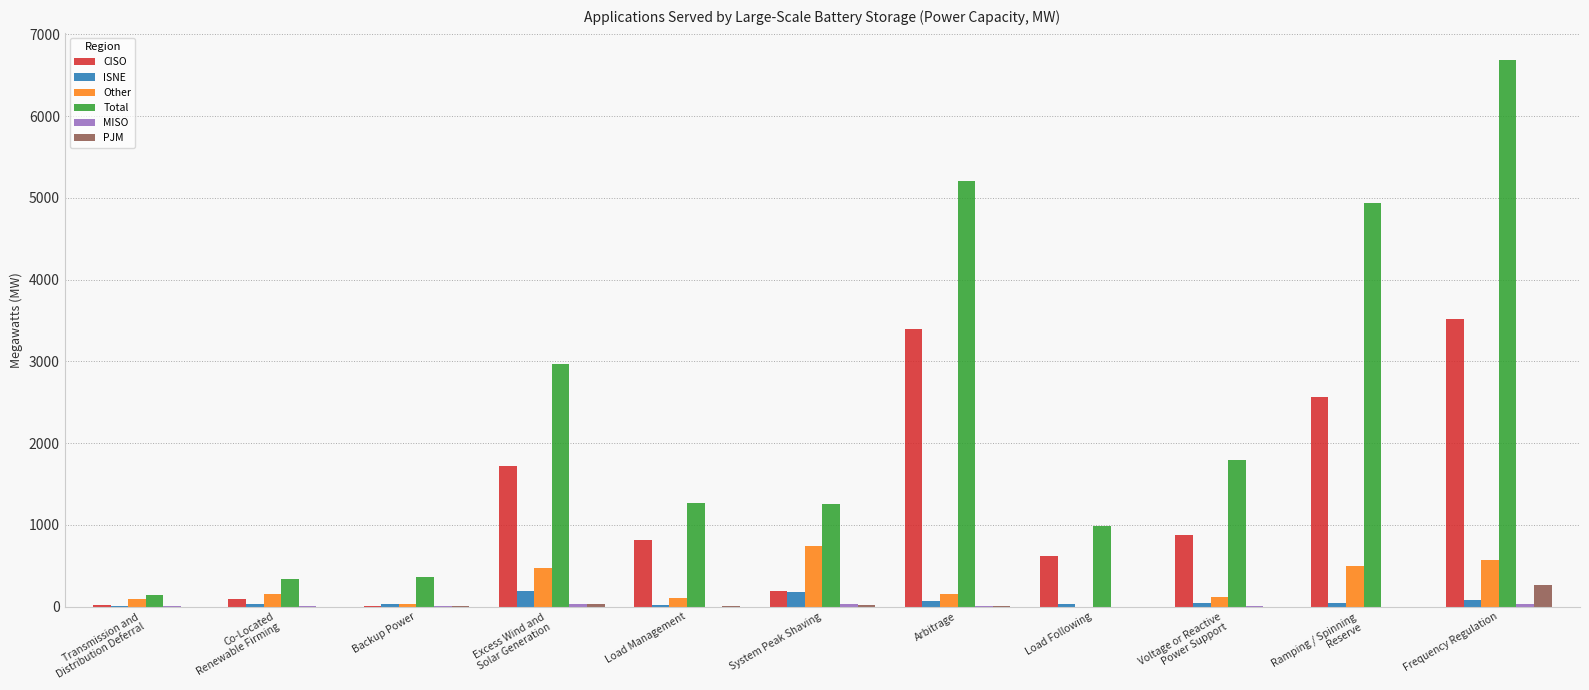

Is the value of ISNE at Load Following greater than the value of Total at Ramping / Spinning
Reserve?

No